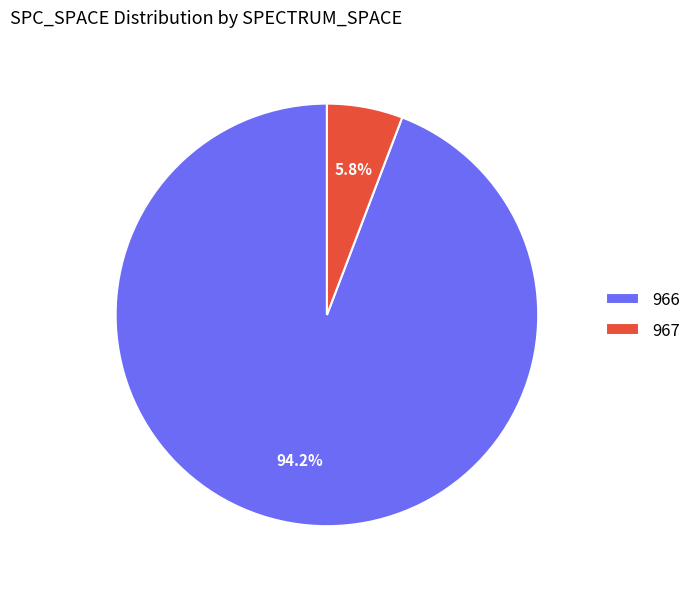

To the nearest percent, what is the average slice percentage?

50%